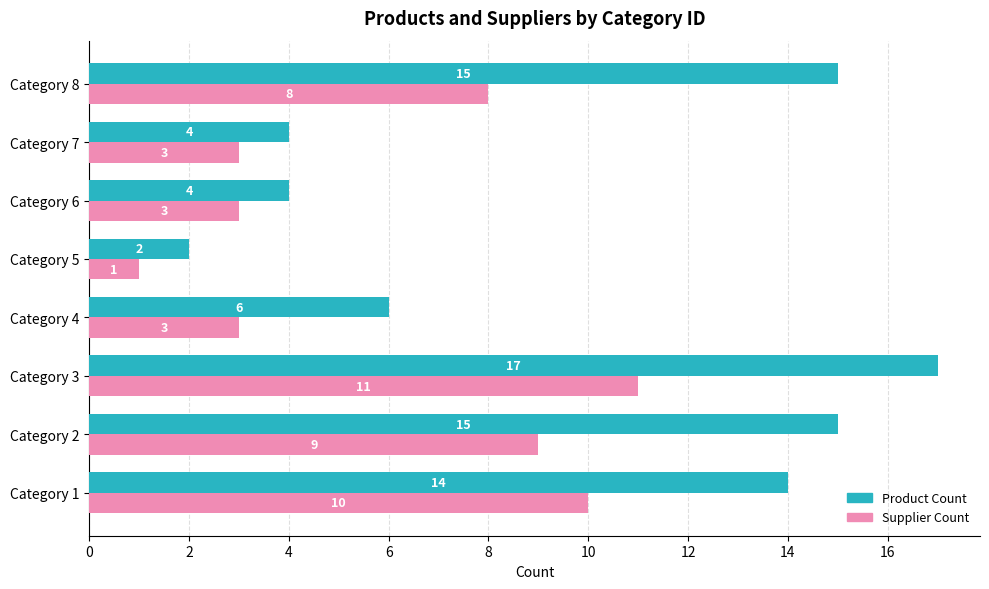

The Product Count series shows 12 at Category 3. True or false?

False